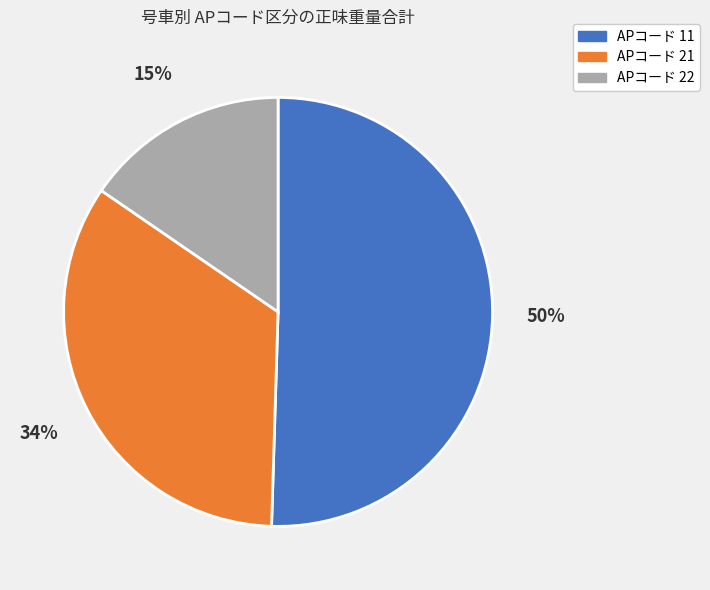

To the nearest percent, what is the average slice percentage?

33%